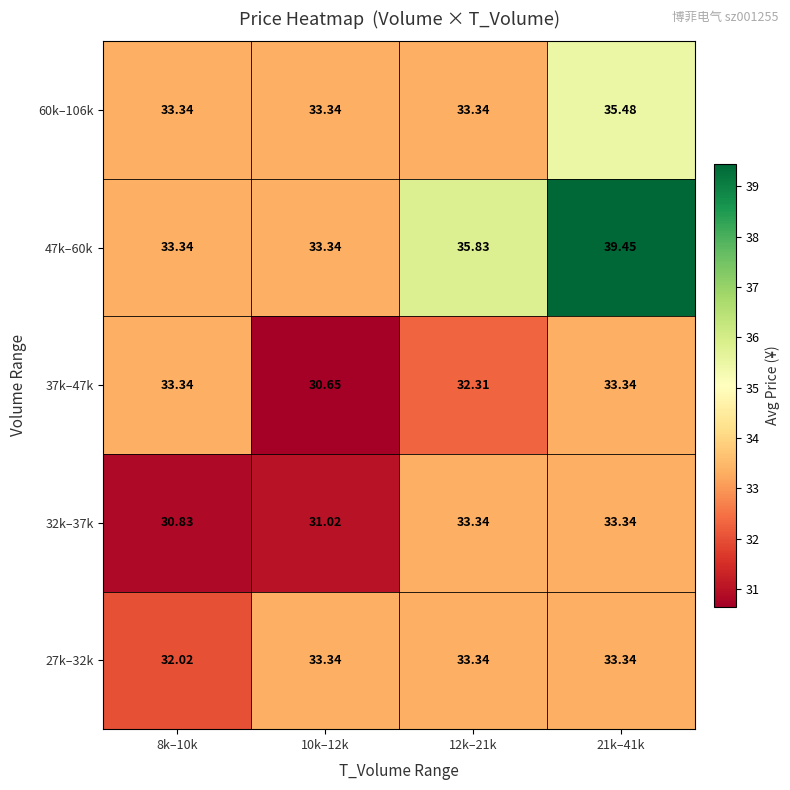

How many data points in 32k–37k are less than 33?

2